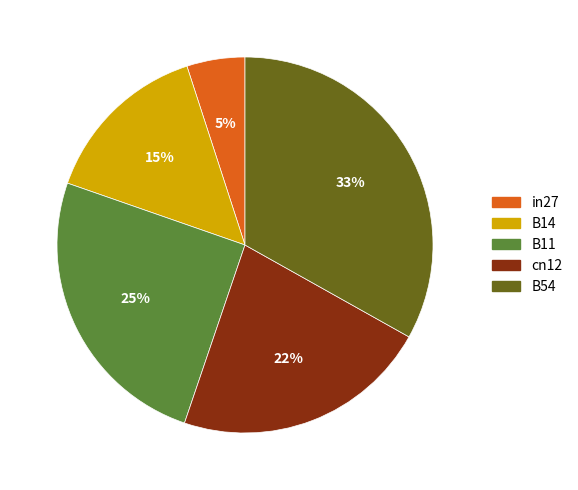

What percentage is the cn12 slice, to the nearest percent?

22%